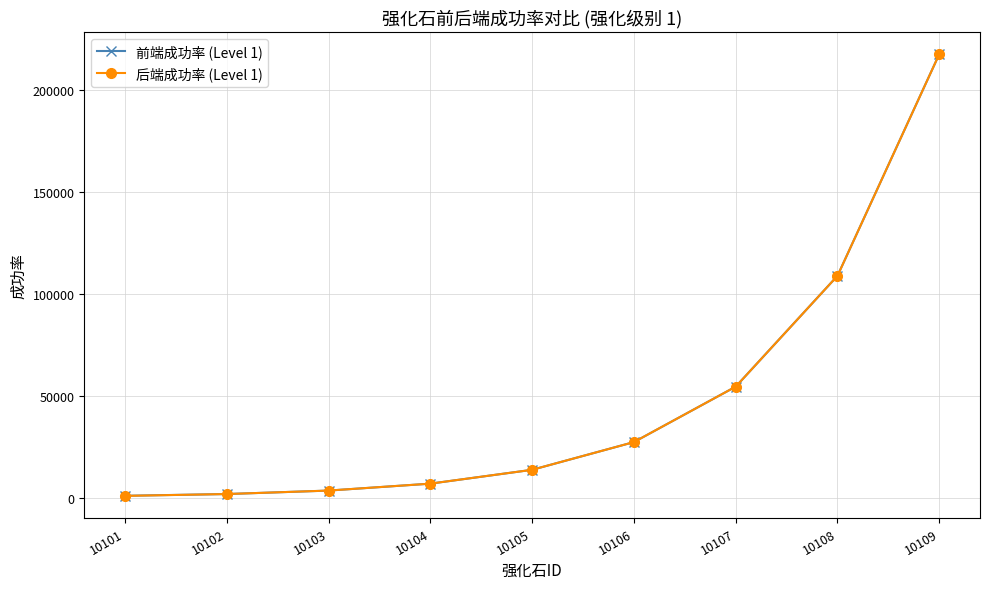

Which category has the highest value across all series?

10109